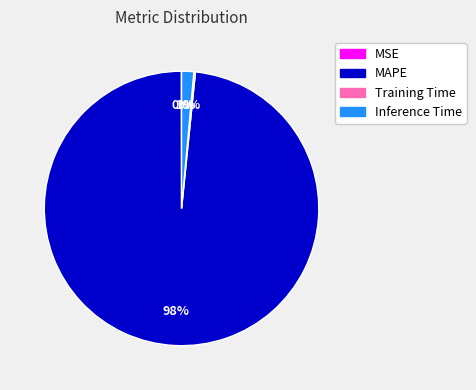

To the nearest percent, what percentage of the pie is Inference Time?

1%